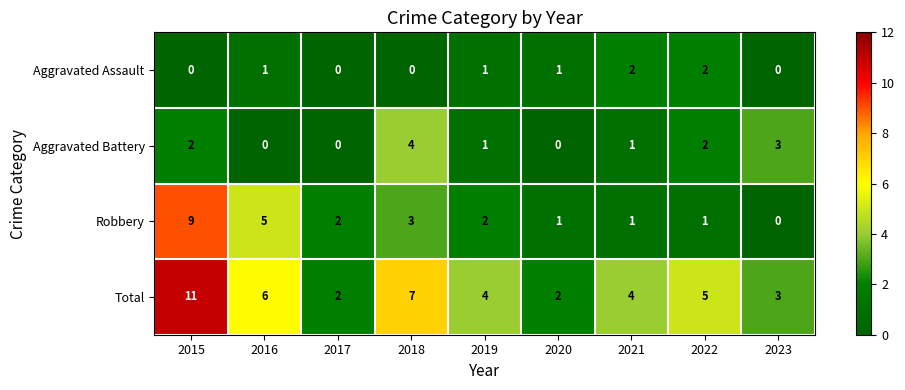

The value of Robbery at 2018 is 3. True or false?

True